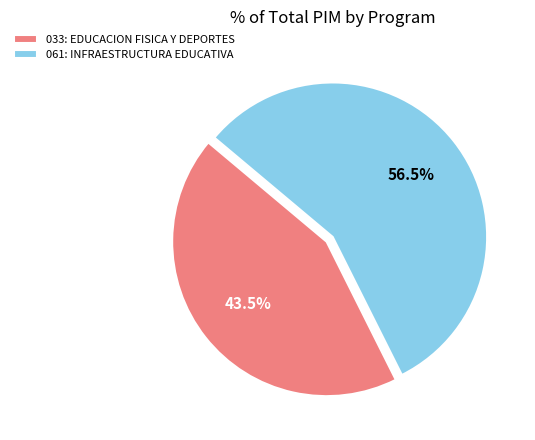

What portion of the pie excludes 061: INFRAESTRUCTURA EDUCATIVA?

43.5%